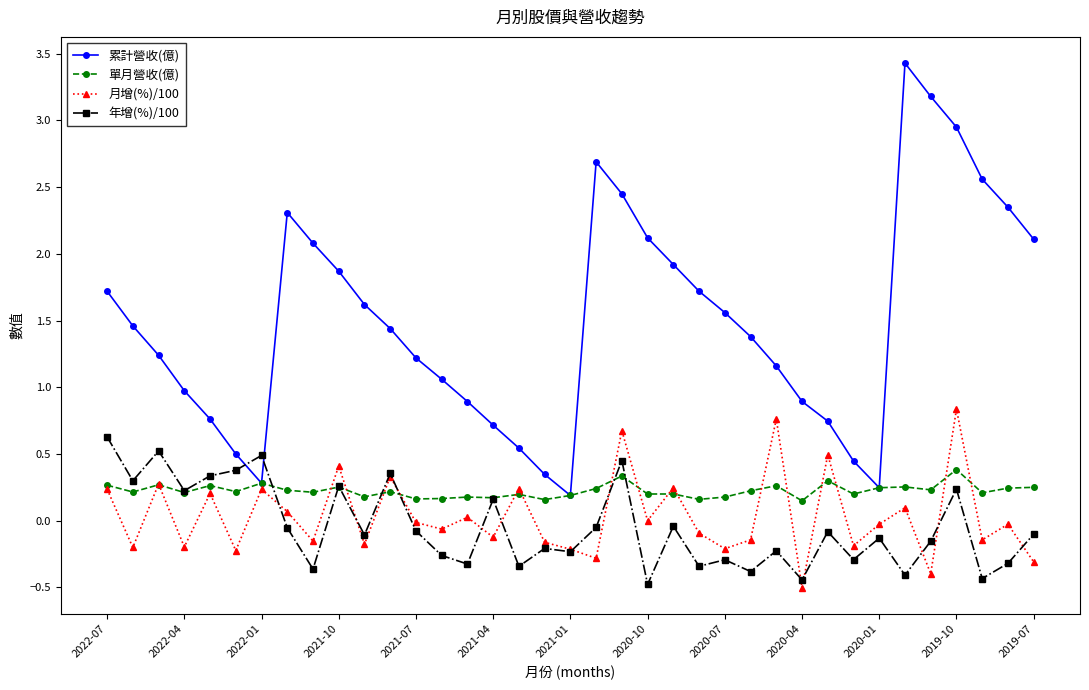

How many times do 累計營收(億) and 年增(%)/100 cross each other?

2